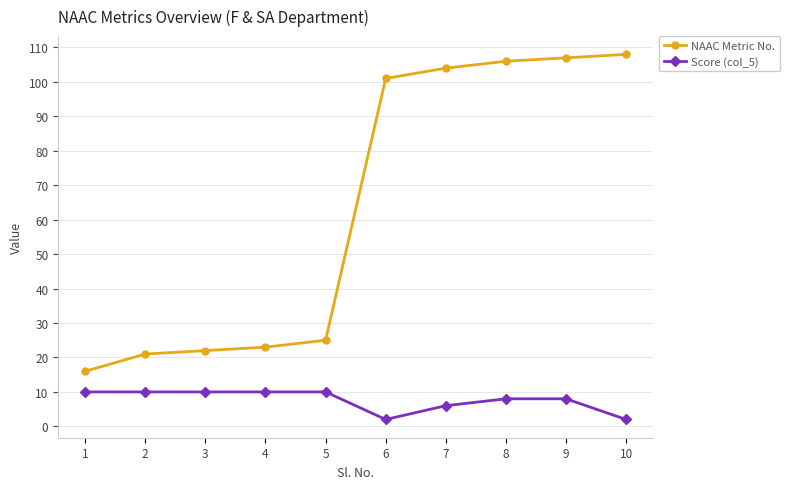

The NAAC Metric No. series shows 101 at 6. True or false?

True